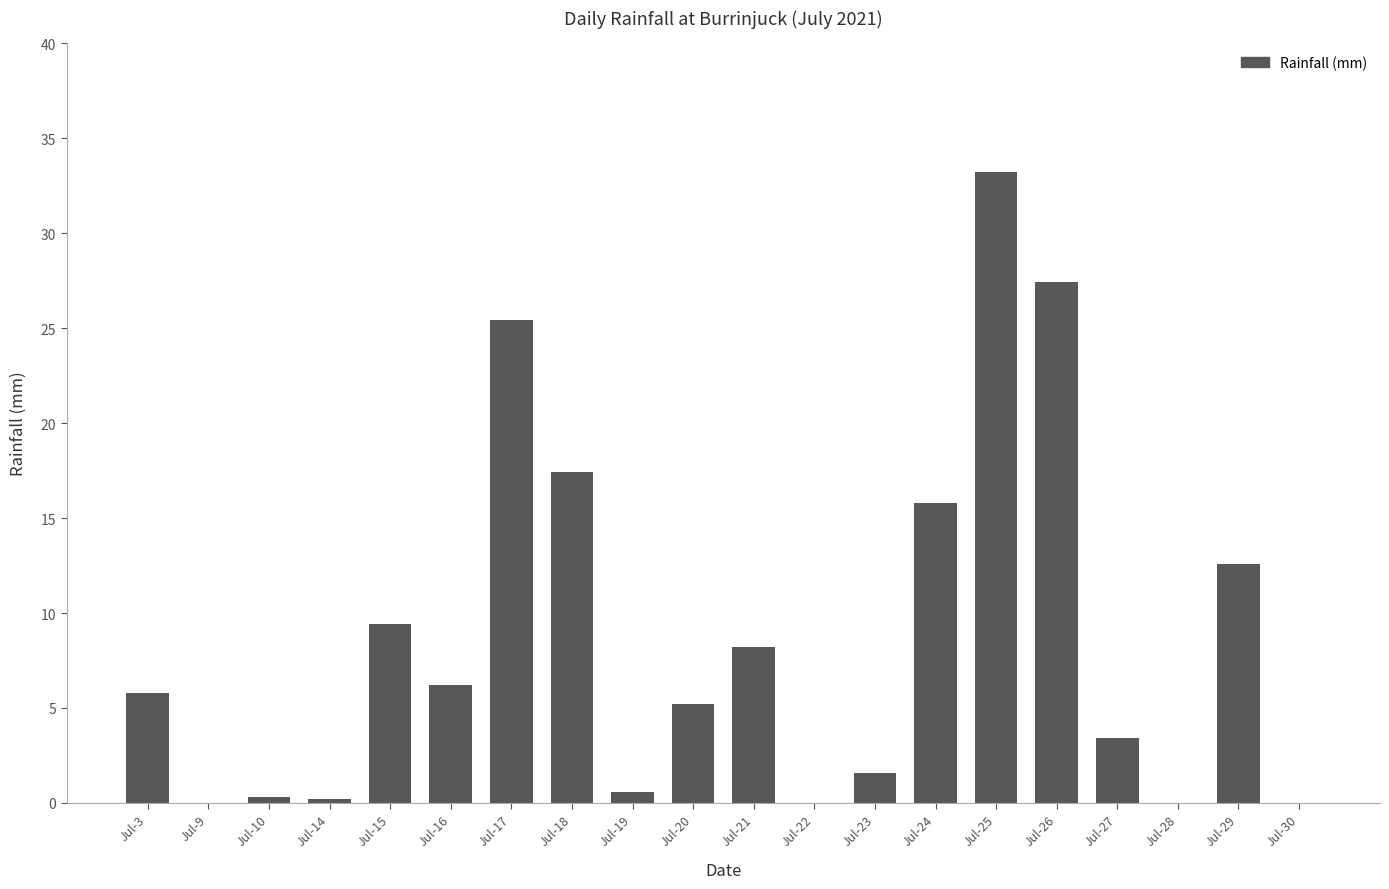

Is it true that the value at Jul-28 is 18.7?

False